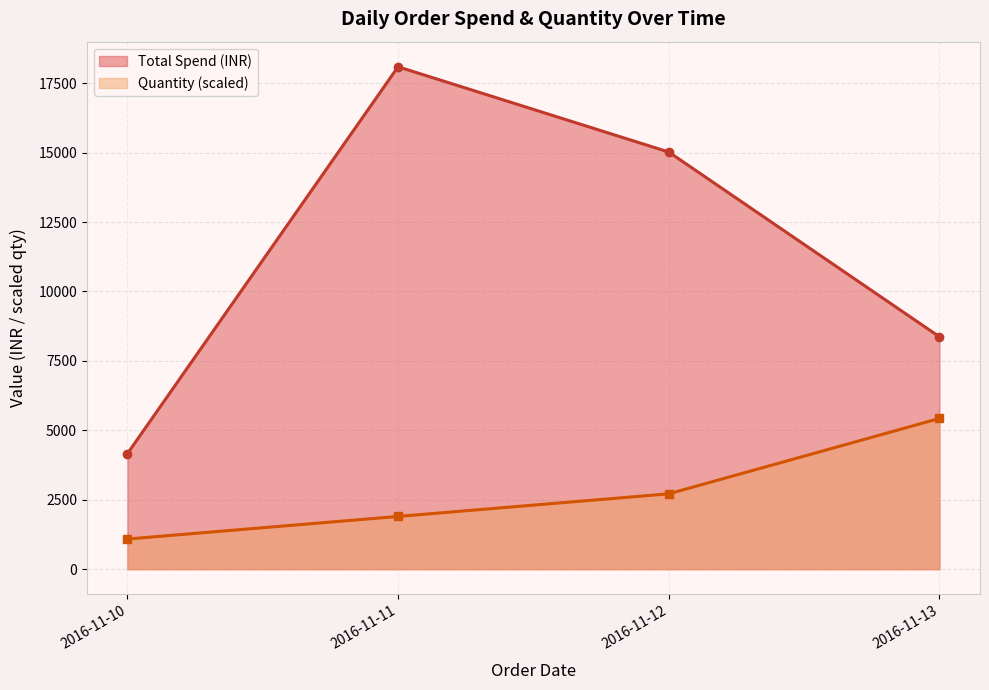

What is the approximate value of Total Spend (INR) at 2016-11-11?

18091.0